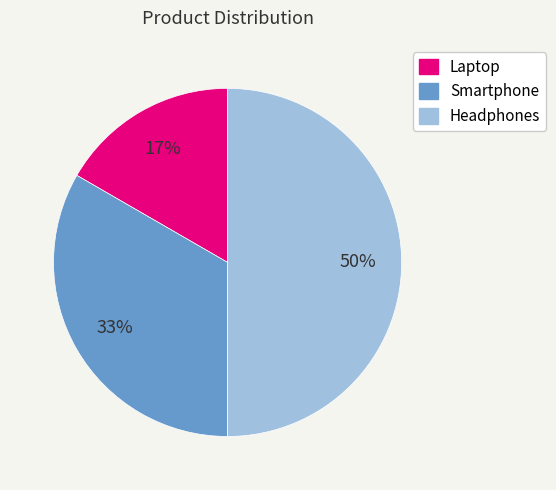

To the nearest percent, what is the combined percentage of Laptop and Smartphone?

50%